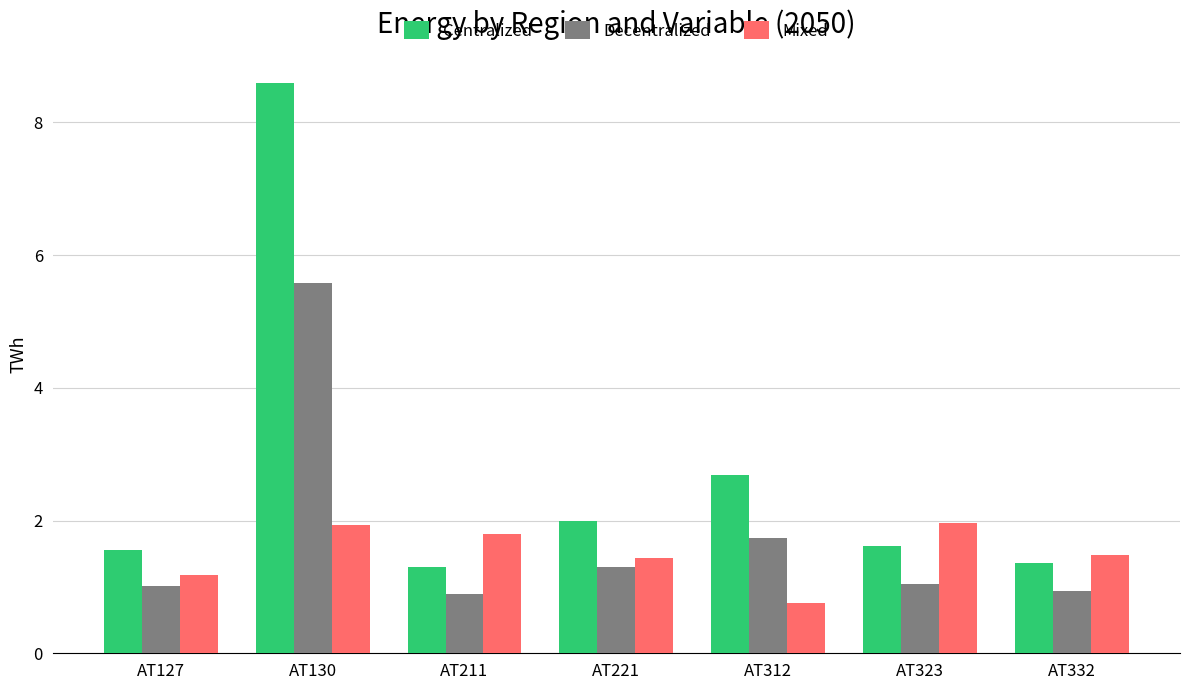

What is the minimum value for Centralized?

1.3